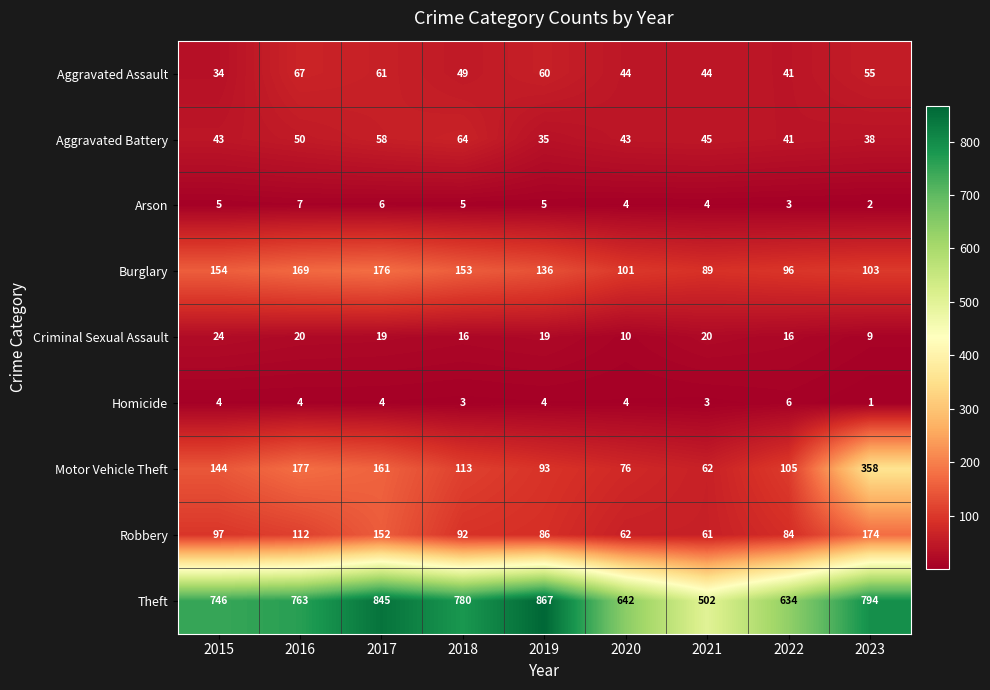

Is it true that Theft equals 845 at 2017?

True